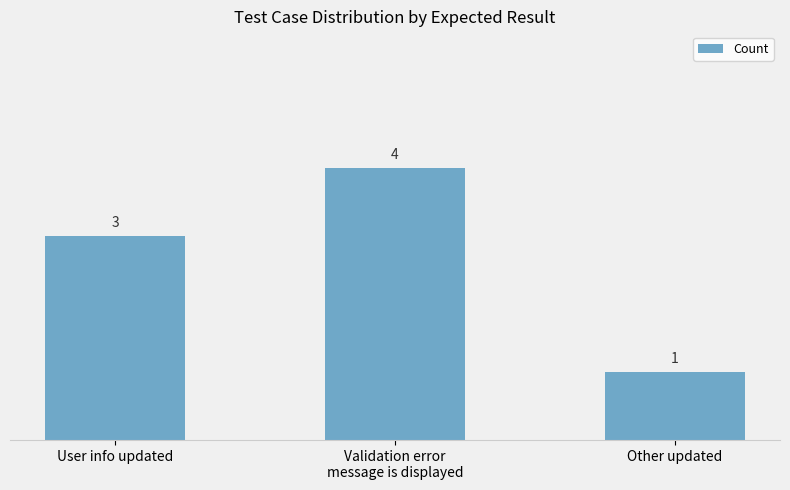

What is the change in value from User info updated to Other updated?

-2